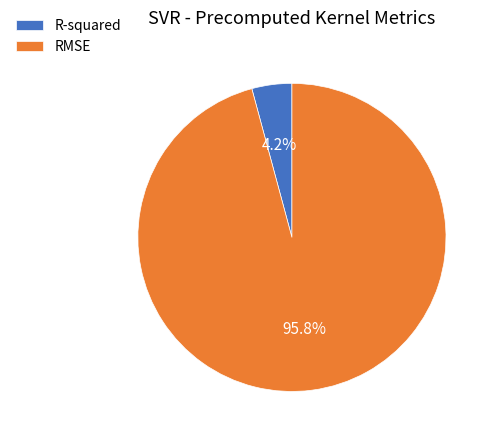

Is R-squared the majority of the pie?

No